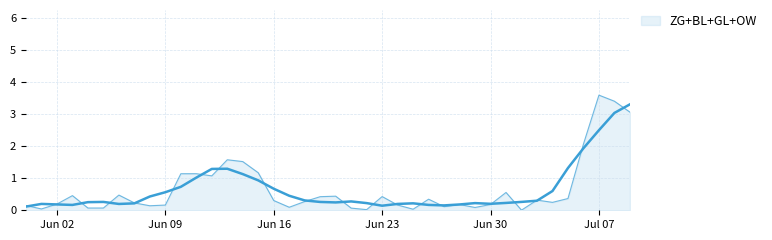

Does the chart display data point markers on the line(s)?

No